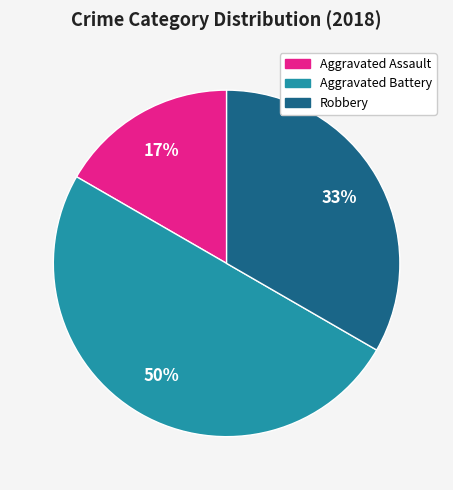

To the nearest percent, what is the average slice percentage?

33%